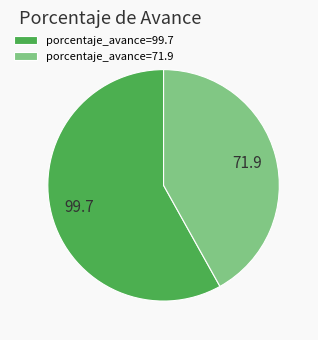

What is the ratio of the value at porcentaje_avance=71.9 to the value at porcentaje_avance=99.7?

0.7